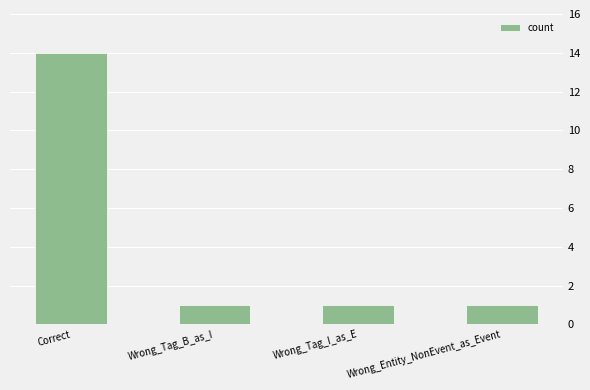

Reading left to right, what are all the values shown in this chart?

Correct=14	Wrong_Tag_B_as_I=1	Wrong_Tag_I_as_E=1	Wrong_Entity_NonEvent_as_Event=1